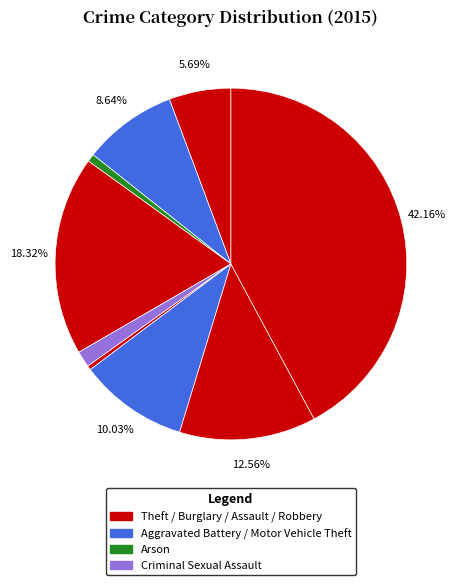

Count the number of slices in the pie.

9